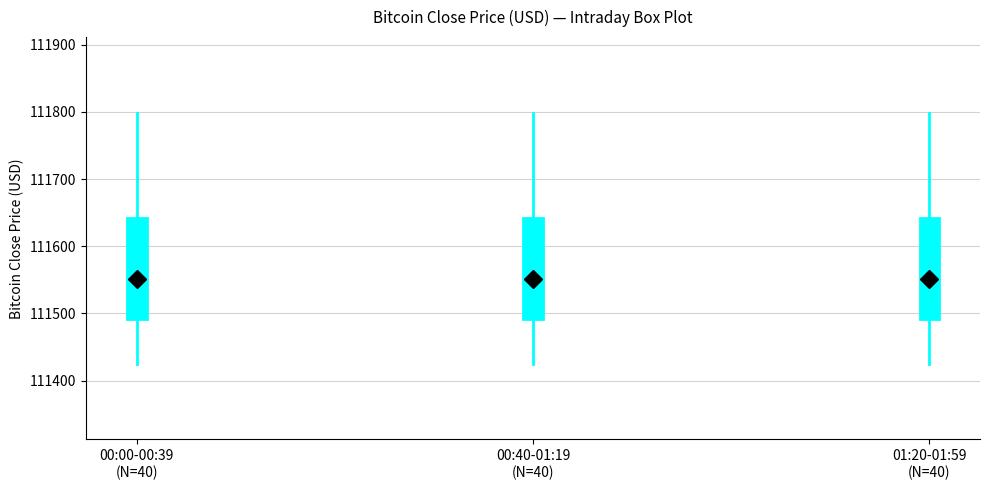

Reading left to right, read every box against the y-axis: the position of its median line, the range the box covers, and the ends of its whiskers. The values are not printed on the chart, so give them approximately, as read against the axis.

00:00-00:39 (N=40): median 111550, box 111490 to 111640, whiskers 111420 to 111800
00:40-01:19 (N=40): median 111550, box 111490 to 111640, whiskers 111420 to 111800
01:20-01:59 (N=40): median 111550, box 111490 to 111640, whiskers 111420 to 111800